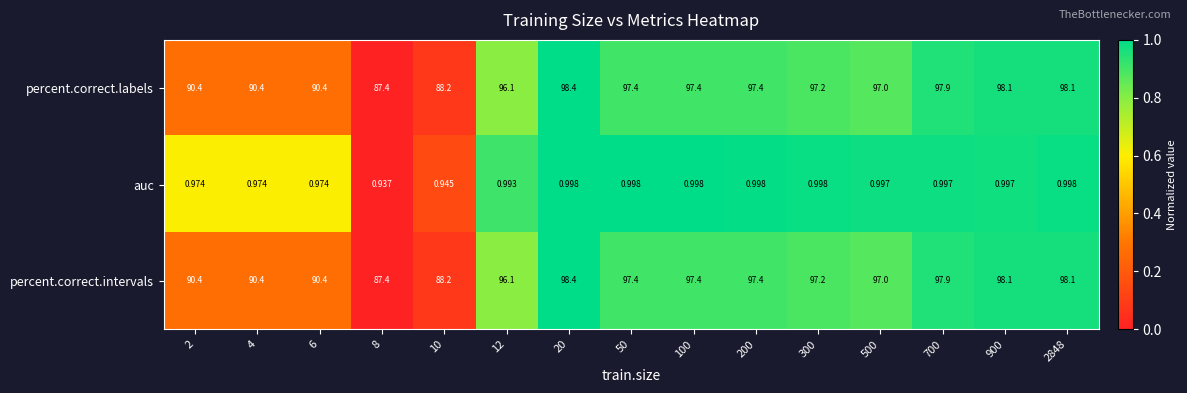

Is the value of percent.correct.intervals at 300 greater than the value of percent.correct.labels at 10?

Yes